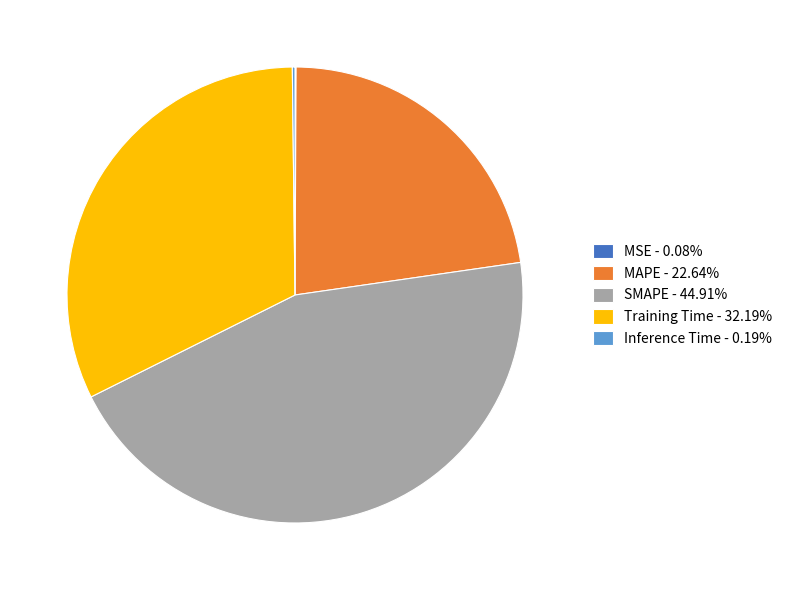

The MAPE slice represents 23% of the pie. True or false?

True